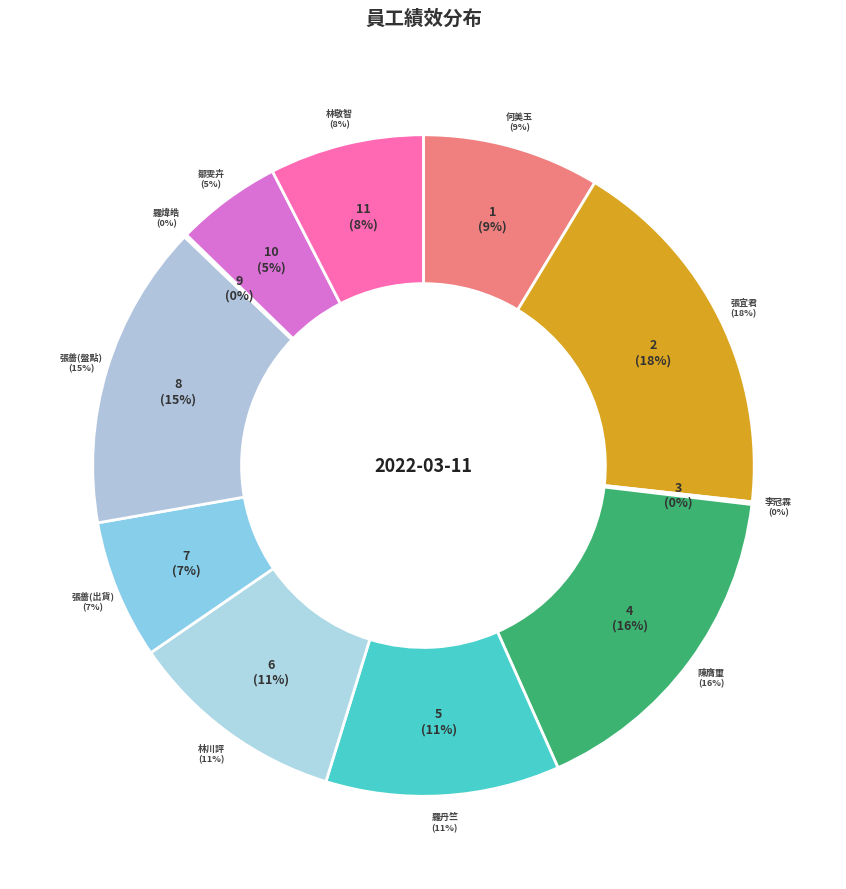

The 林敬智
出貨控場 slice represents 1% of the pie. True or false?

False